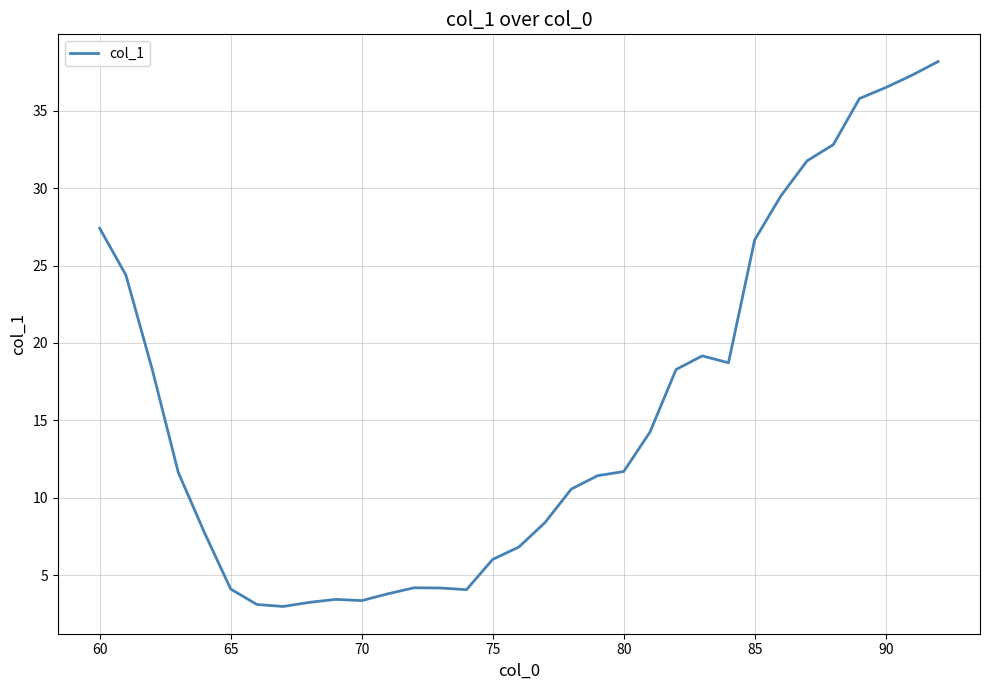

What is the difference between the maximum and minimum values?

35.2